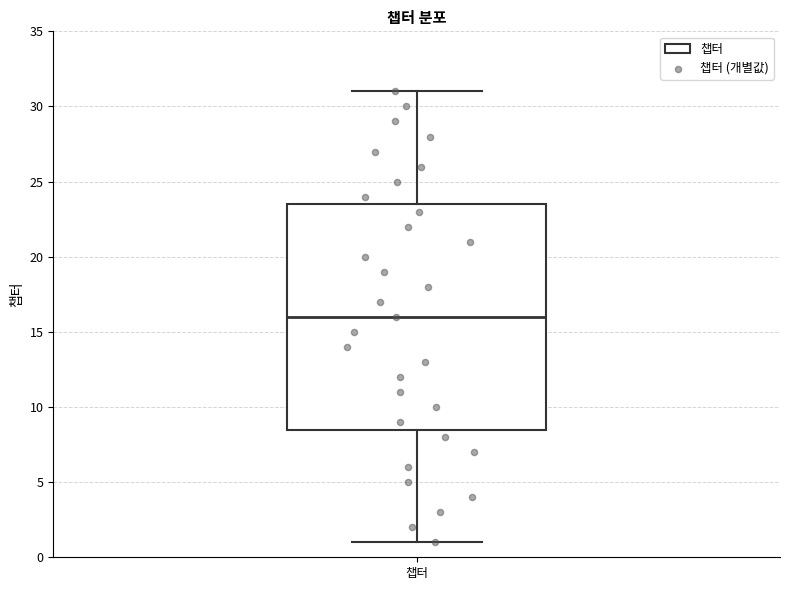

Transcribe this box plot: give where the median line is, the range the box spans, and where the two whiskers end, as read against the y-axis. The values are not printed on the chart, so give them approximately, as read against the axis.

median 16.0, box 8.5 to 23.5, whiskers 1.0 to 31.0